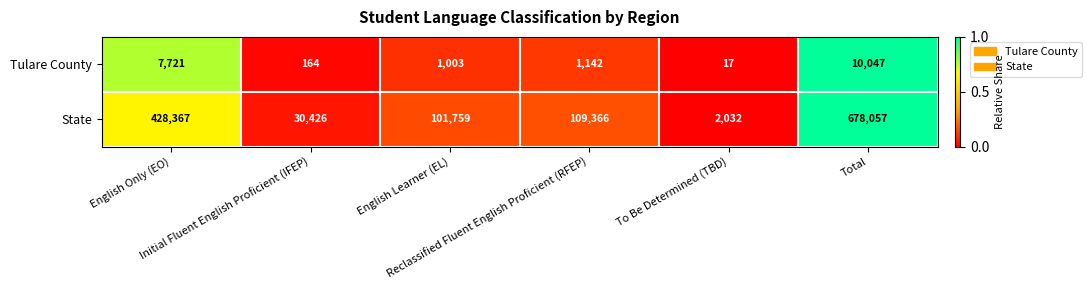

What is the minimum value shown in the chart?

17